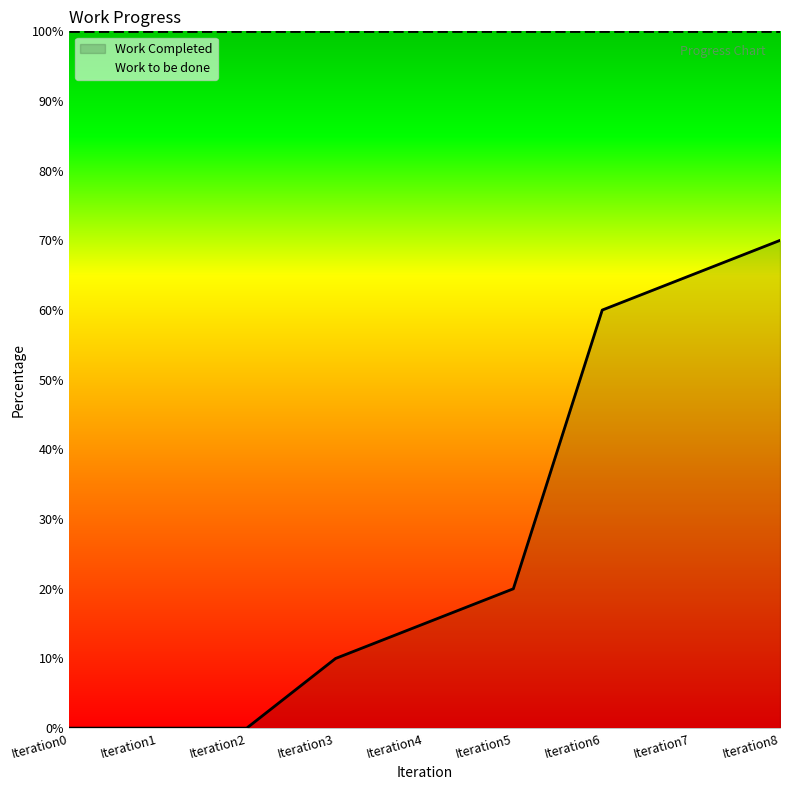

List the labels in order of value, smallest first.

Iteration0, Iteration1, Iteration2, Iteration3, Iteration4, Iteration5, Iteration6, Iteration7, Iteration8